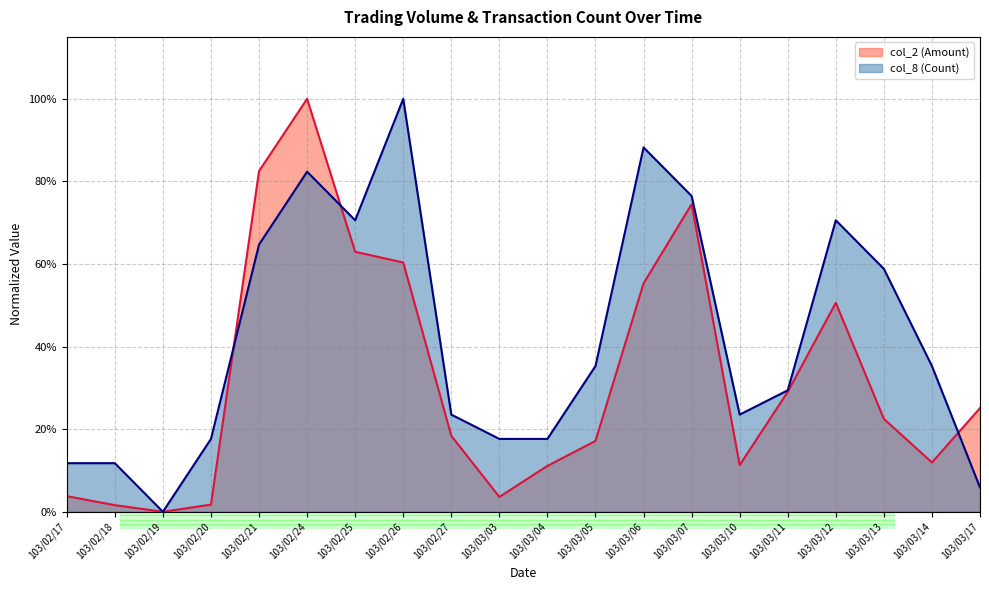

Where is the first local minimum for col_2 (Amount)?

103/02/19